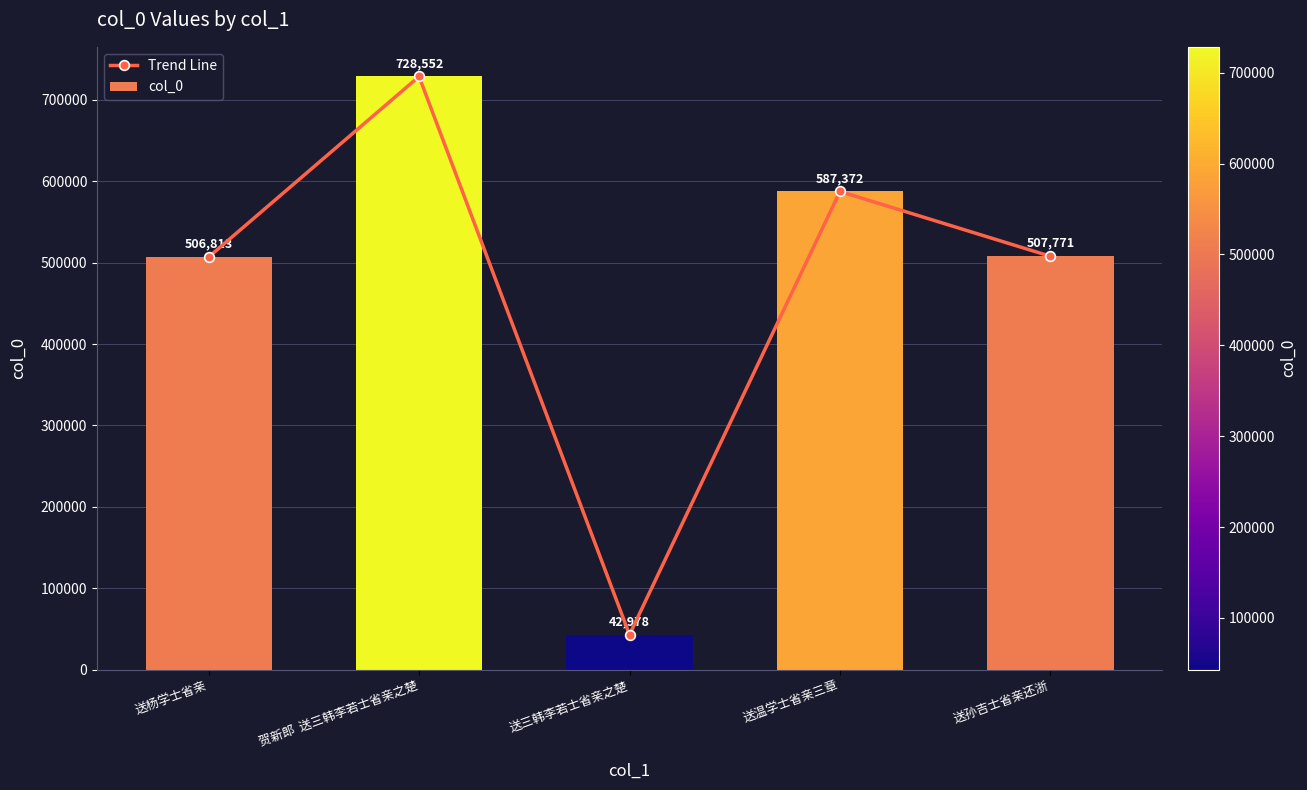

Are the bars grouped side by side (vs. stacked)?

Yes